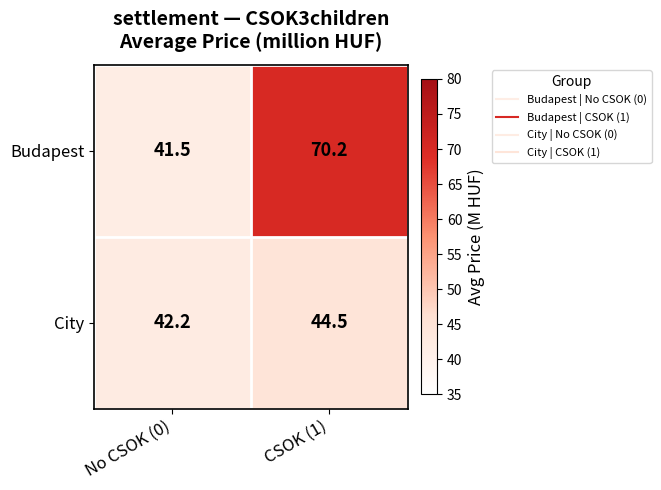

What is the difference between the City values at CSOK (1) and No CSOK (0)?

2.3